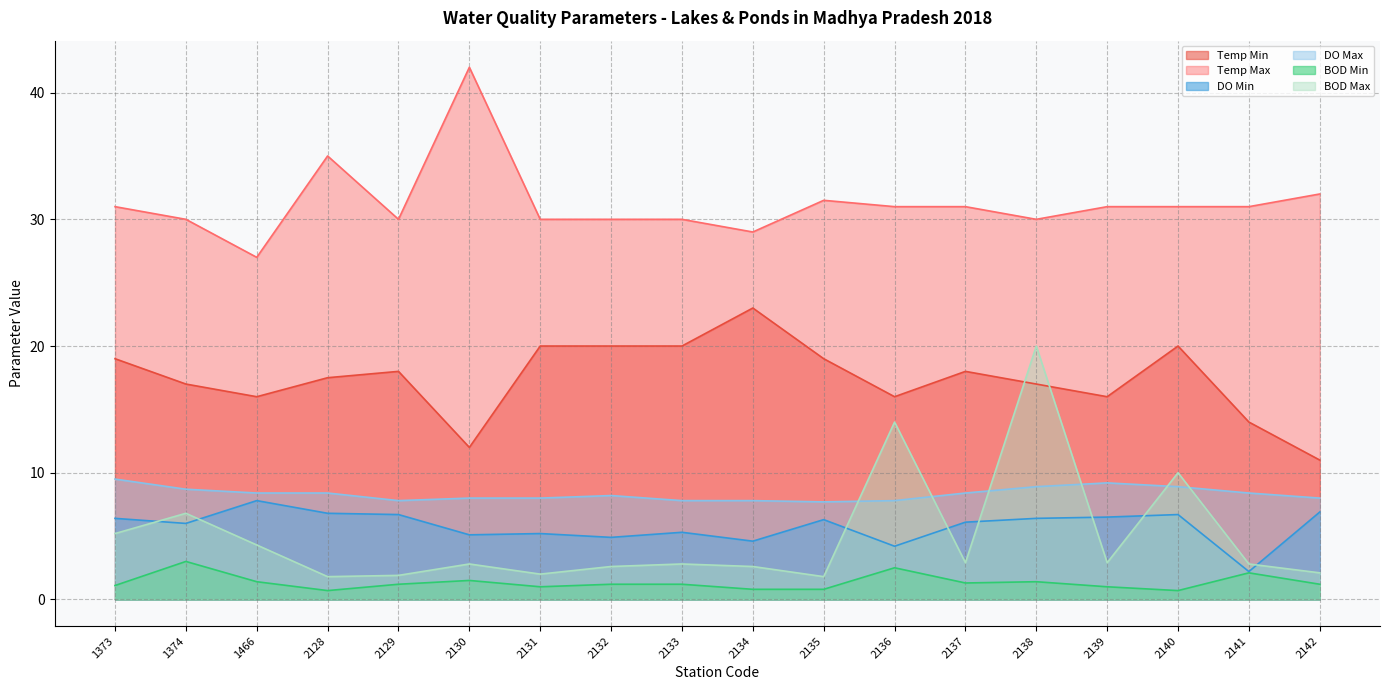

True or false: BOD Min and BOD Max intersect in this chart.

False